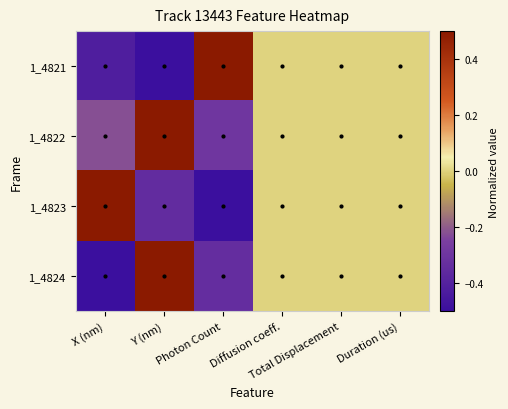

At which category is the sum across all series the highest?

Y (nm)